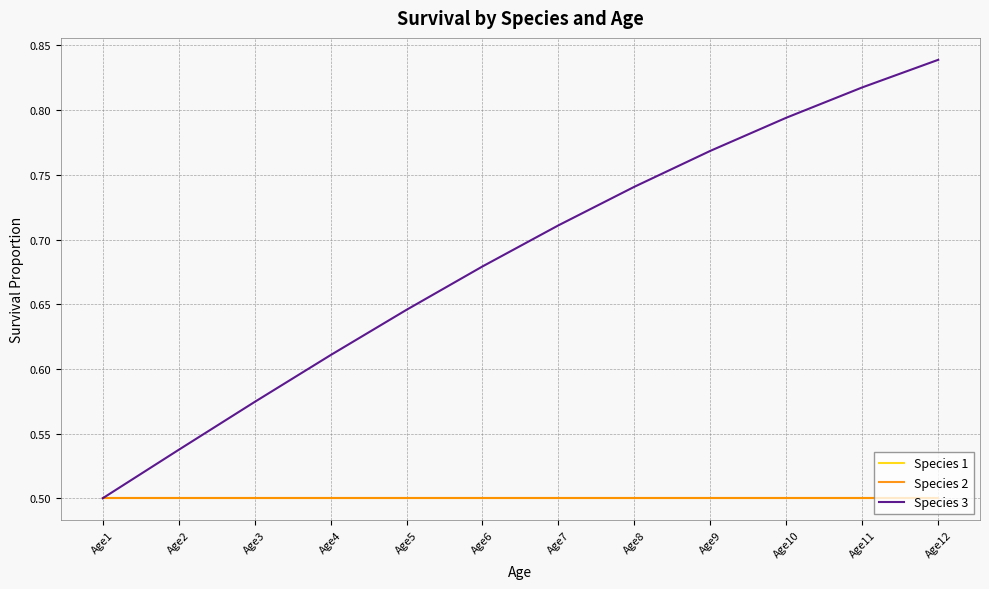

At how many categories does at least one series exceed 0?

12